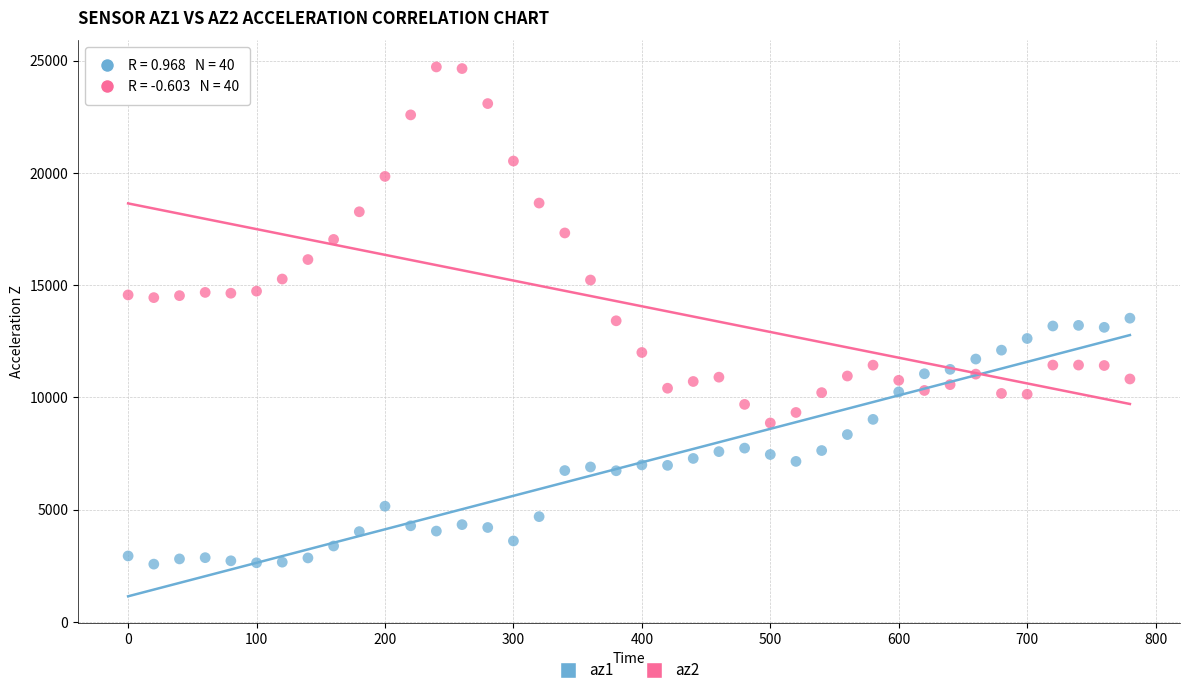

Which series has the widest spread of Y values?

az2